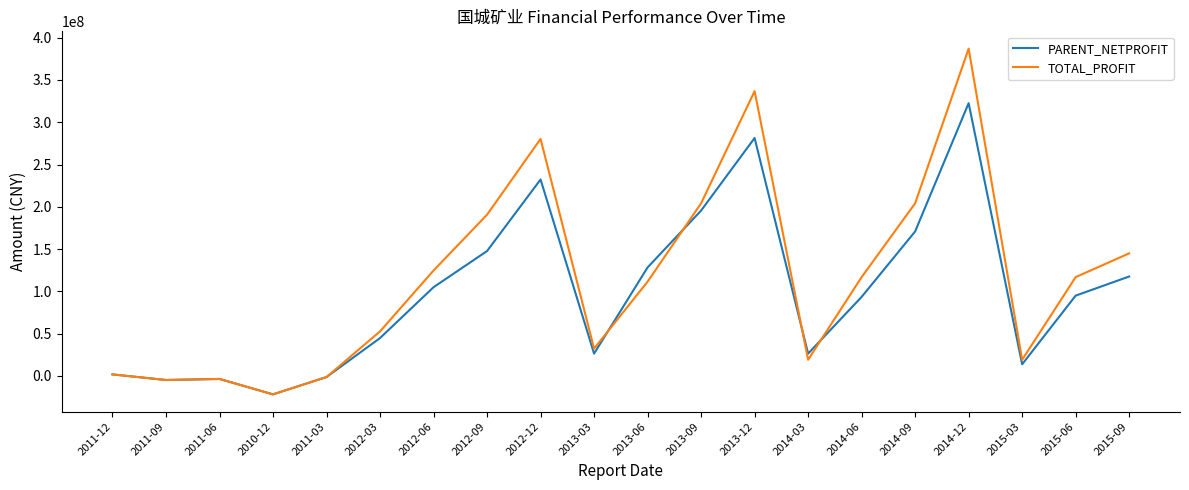

At which category is the sum across all series the highest?

2014-12